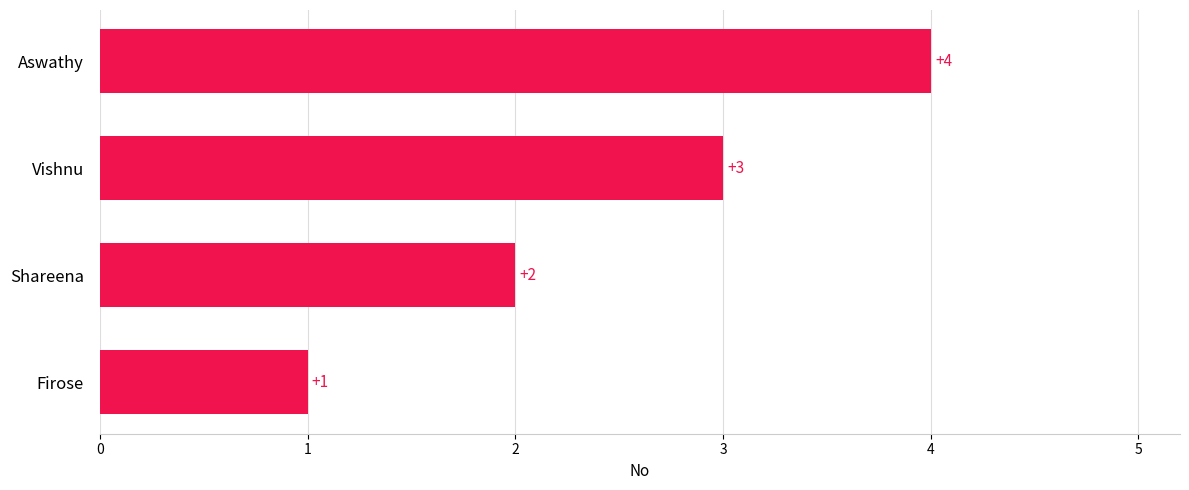

At which category does the chart reach its peak across all series?

Aswathy